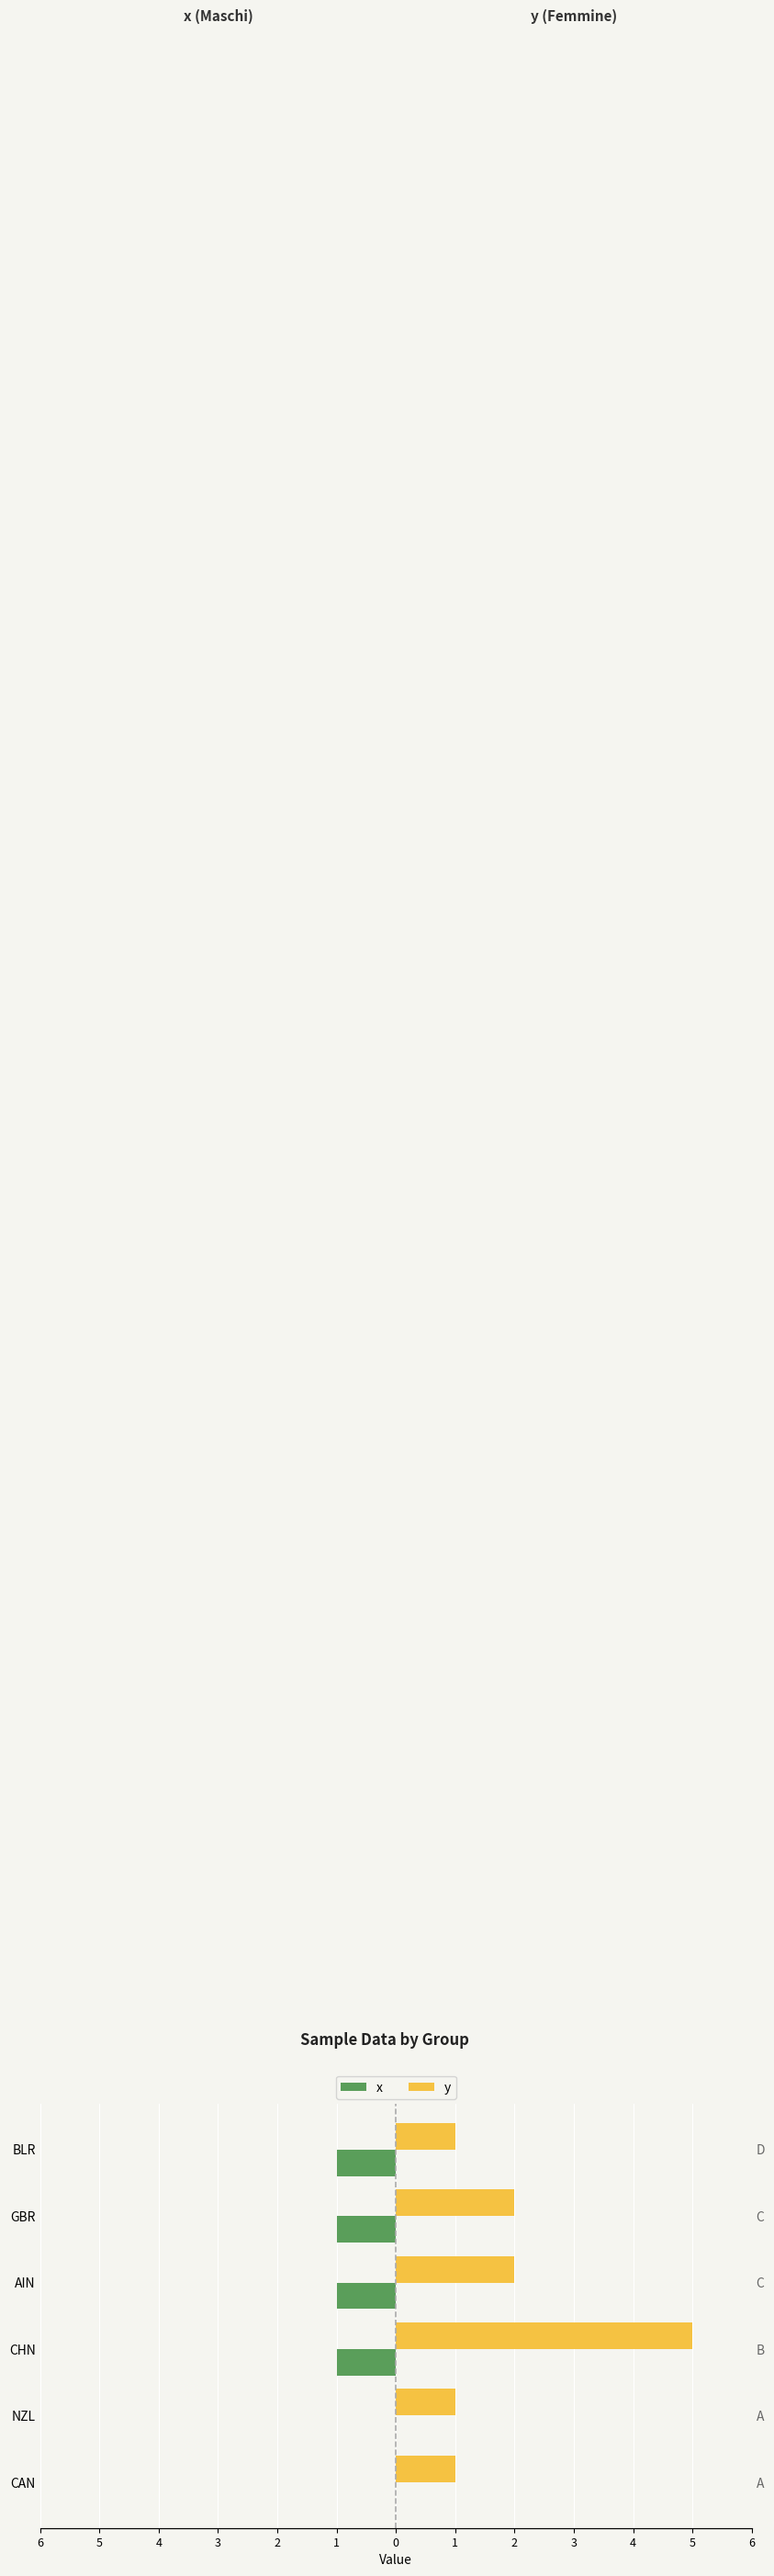

What is the smallest value displayed?

-1